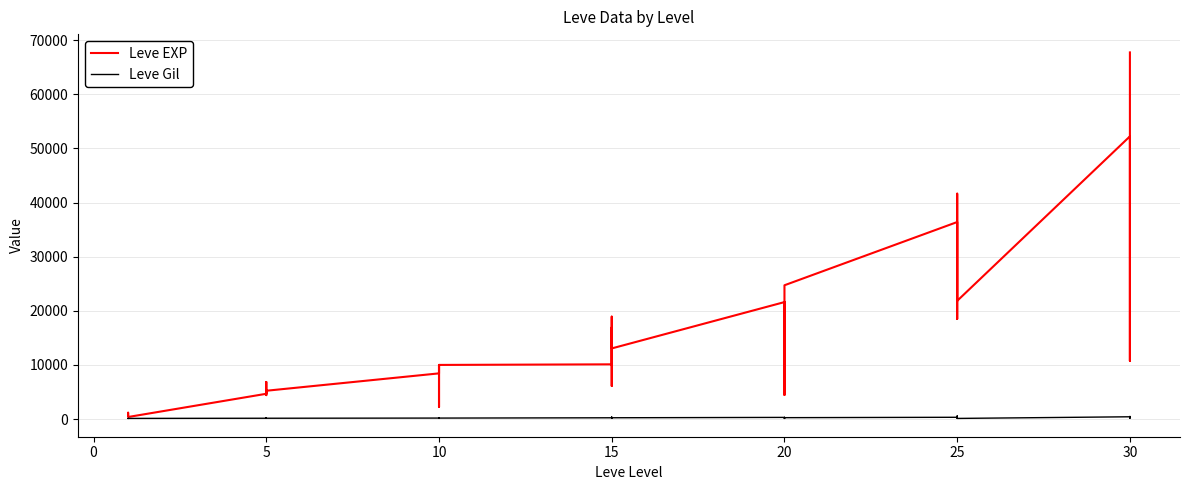

Is it true that Leve Gil equals 100 at 25?

False